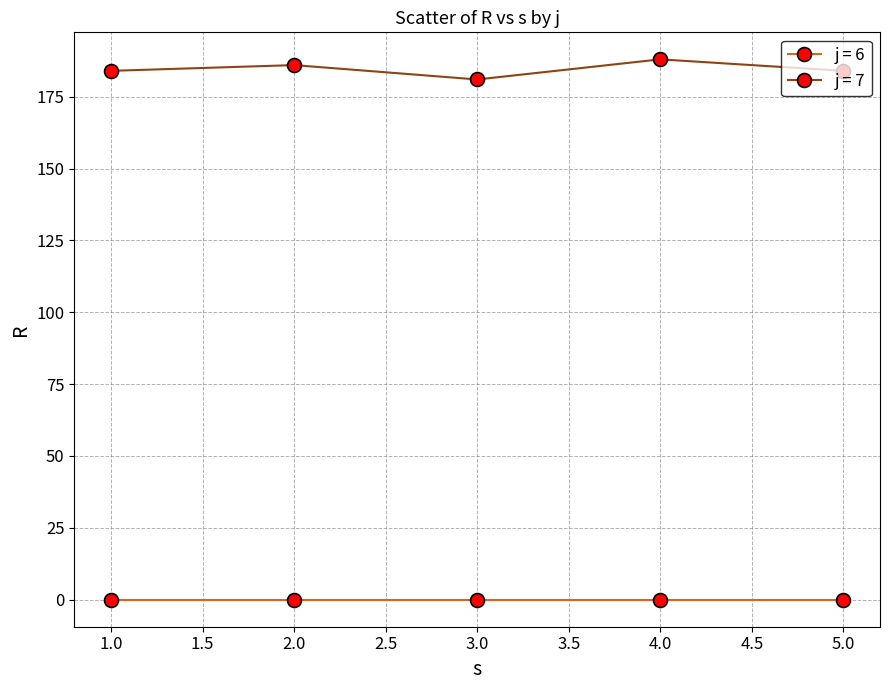

Rank the series by their average value, from highest to lowest.

j = 7, j = 6